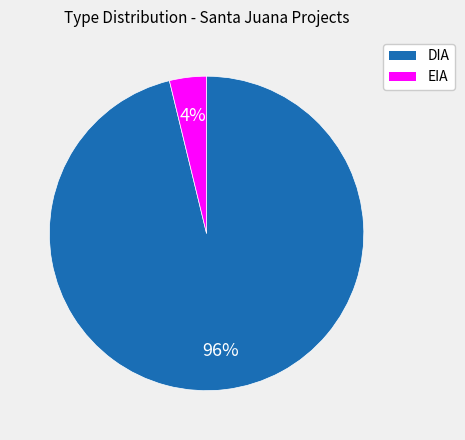

Is the sum of DIA and EIA greater than half?

Yes